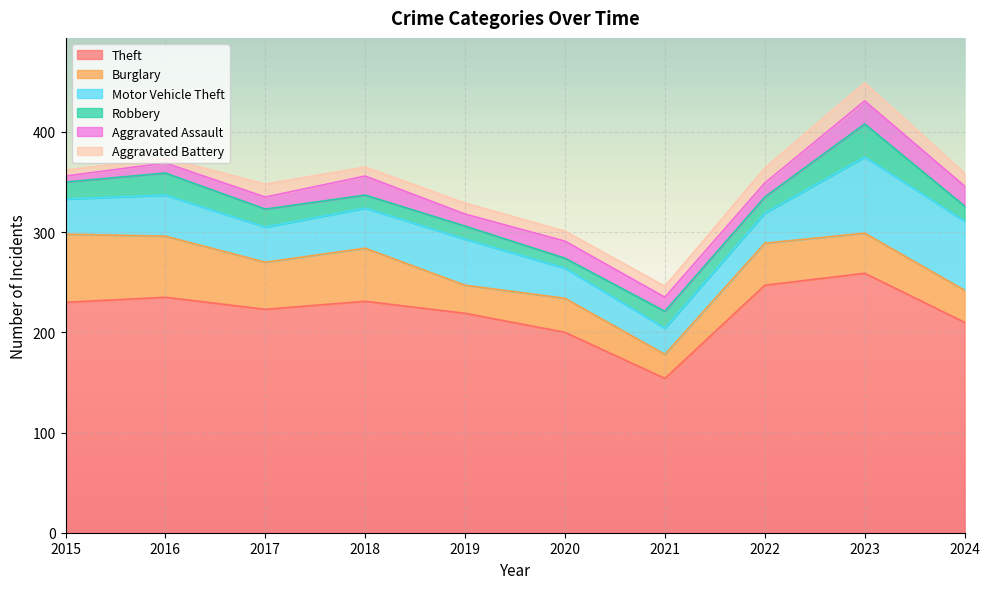

True or false: Aggravated Battery and Motor Vehicle Theft cross at least once.

False